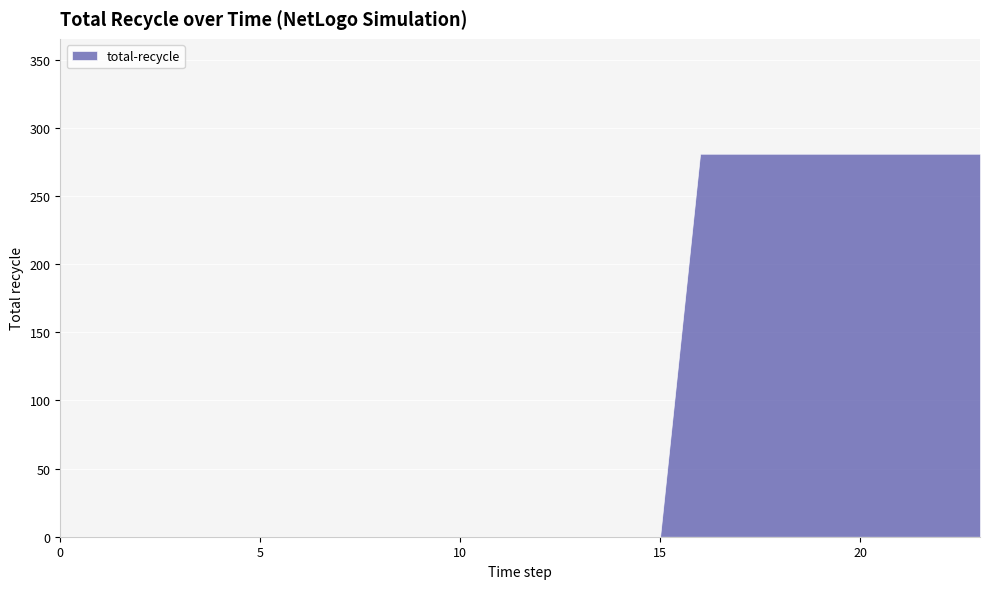

List the labels in order of value, largest first.

16, 17, 18, 19, 20, 21, 22, 23, 0, 1, 2, 3, 4, 5, 6, 7, 8, 9, 10, 11, 12, 13, 14, 15